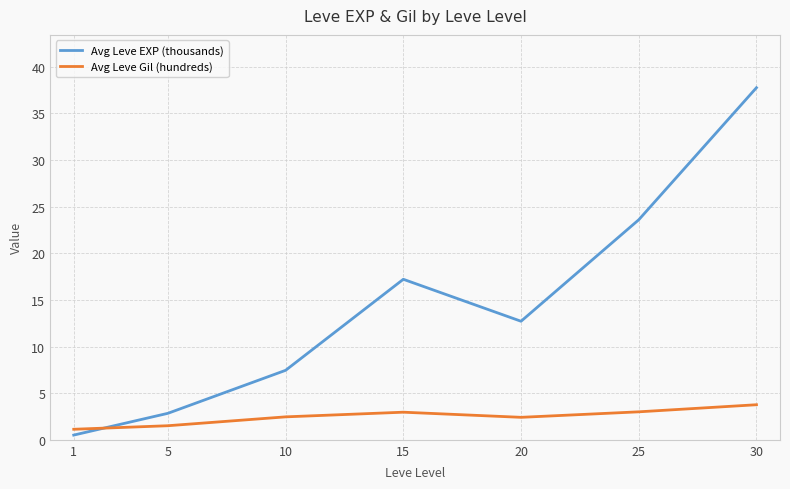

True or false: Avg Leve Gil (hundreds) has more than 0 interior local peaks.

True